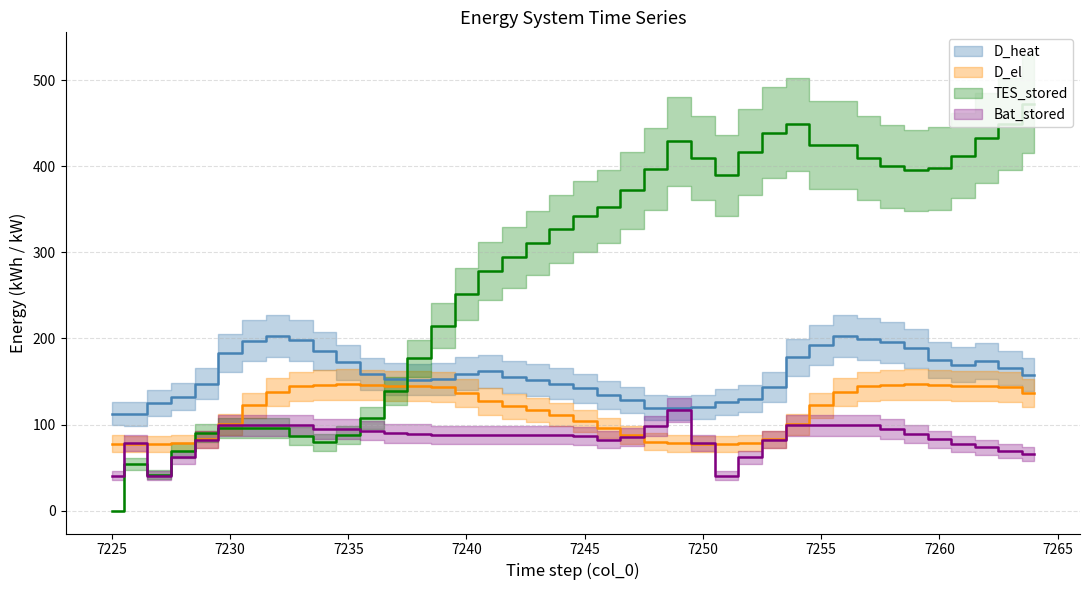

Reading left to right, extract all data points from this chart.

D_heat: 7225=112.6	7226=112.4	7227=124.8	7228=132.3	7229=147.5	7230=182.7	7231=197.4	7232=202.6	7233=197.7	7234=185.2	7235=172.3	7236=158.7	7237=153.3	7238=152.1	7239=153.2	7240=159.1	7241=161.7	7242=155.2	7243=151.8	7244=147.7	7245=142.1	7246=134.1	7247=128.5	7248=119.8	7249=119.1	7250=120.4	7251=125.7	7252=130.0	7253=143.9	7254=178.4	7255=192.0	7256=202.7	7257=199.4	7258=195.4	7259=188.4	7260=175.3	7261=169.5	7262=173.7	7263=166.0	7264=157.9
D_el: 7225=78.0	7226=77.6	7227=77.7	7228=78.3	7229=82.8	7230=100.2	7231=122.2	7232=137.6	7233=144.2	7234=146.0	7235=146.6	7236=146.2	7237=144.8	7238=144.7	7239=143.6	7240=137.1	7241=126.8	7242=121.0	7243=116.9	7244=111.3	7245=104.2	7246=96.0	7247=87.4	7248=80.3	7249=78.1	7250=77.7	7251=77.7	7252=78.3	7253=82.8	7254=100.2	7255=122.2	7256=137.6	7257=144.3	7258=146.1	7259=146.7	7260=146.3	7261=145.0	7262=144.9	7263=143.7	7264=137.0
TES_stored: 7225=0.0	7226=54.4	7227=42.0	7228=69.7	7229=90.3	7230=96.5	7231=96.5	7232=96.5	7233=86.3	7234=79.3	7235=87.5	7236=107.3	7237=139.0	7238=176.9	7239=215.0	7240=251.8	7241=278.4	7242=294.0	7243=310.9	7244=327.4	7245=341.9	7246=353.1	7247=372.0	7248=396.3	7249=428.8	7250=409.6	7251=389.2	7252=416.1	7253=438.9	7254=448.4	7255=424.2	7256=424.2	7257=409.4	7258=400.0	7259=395.0	7260=397.3	7261=412.3	7262=432.7	7263=448.9	7264=472.3
Bat_stored: 7225=40.8	7226=78.4	7227=40.8	7228=62.0	7229=82.6	7230=99.0	7231=99.0	7232=99.0	7233=99.0	7234=95.3	7235=95.1	7236=93.0	7237=89.7	7238=89.4	7239=87.8	7240=87.8	7241=87.8	7242=87.8	7243=87.8	7244=87.8	7245=86.3	7246=82.2	7247=86.0	7248=98.0	7249=116.7	7250=78.5	7251=40.8	7252=62.0	7253=82.6	7254=99.0	7255=99.0	7256=99.0	7257=99.0	7258=94.7	7259=88.8	7260=82.7	7261=77.4	7262=73.5	7263=69.4	7264=65.9